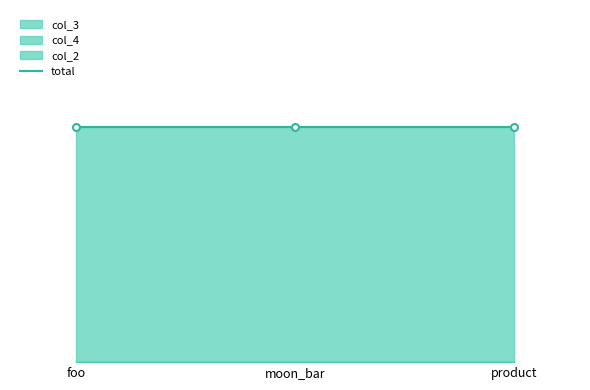

Rank the series at product from highest to lowest value.

col_2, col_3, col_4